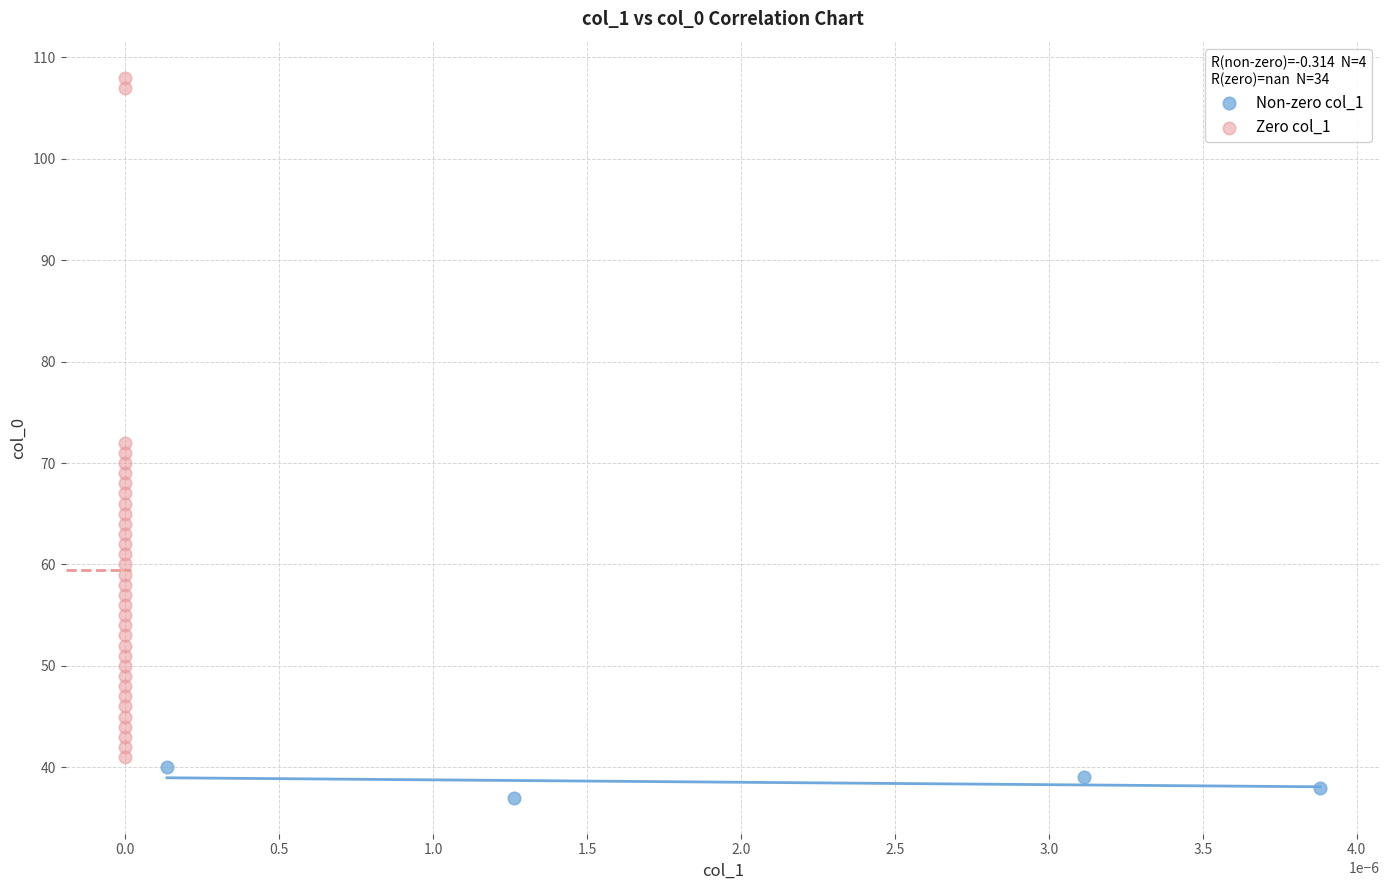

Which series has the largest Y range (max minus min)?

Zero col_1